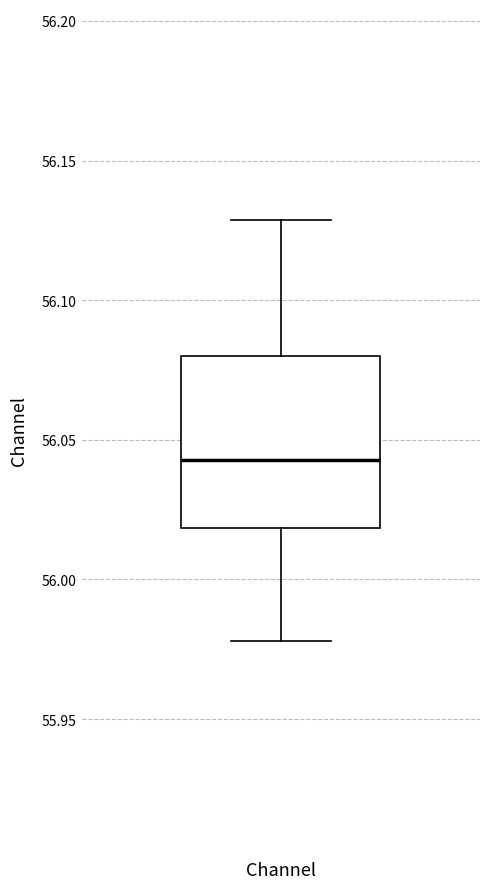

Where does the upper whisker of the box for Channel end on the y-axis? The values are not printed on the chart, so give them approximately, as read against the axis.

56.130